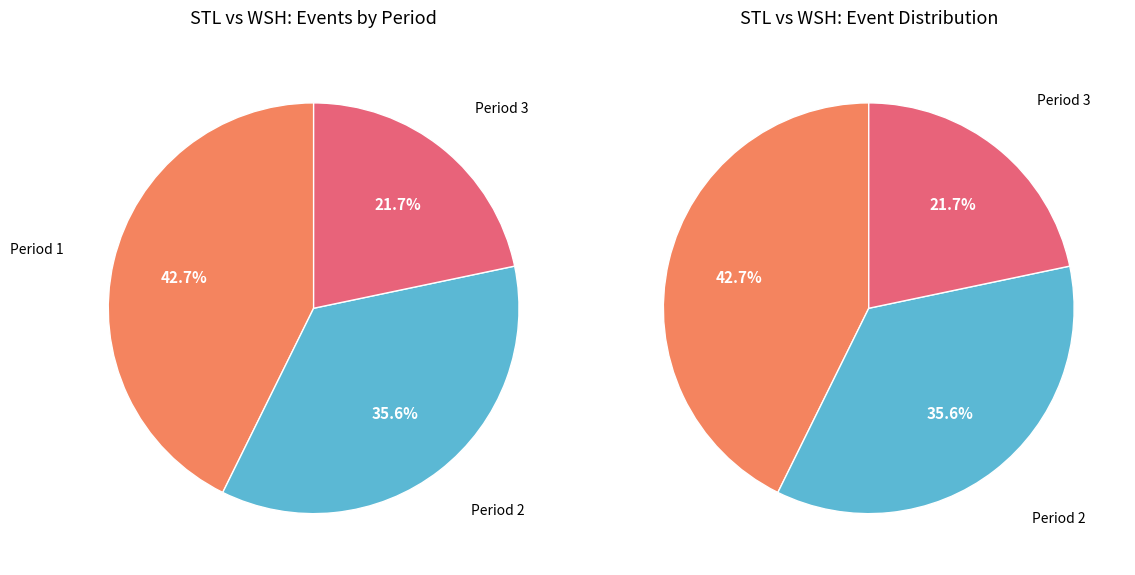

How many slices are in this pie chart?

3